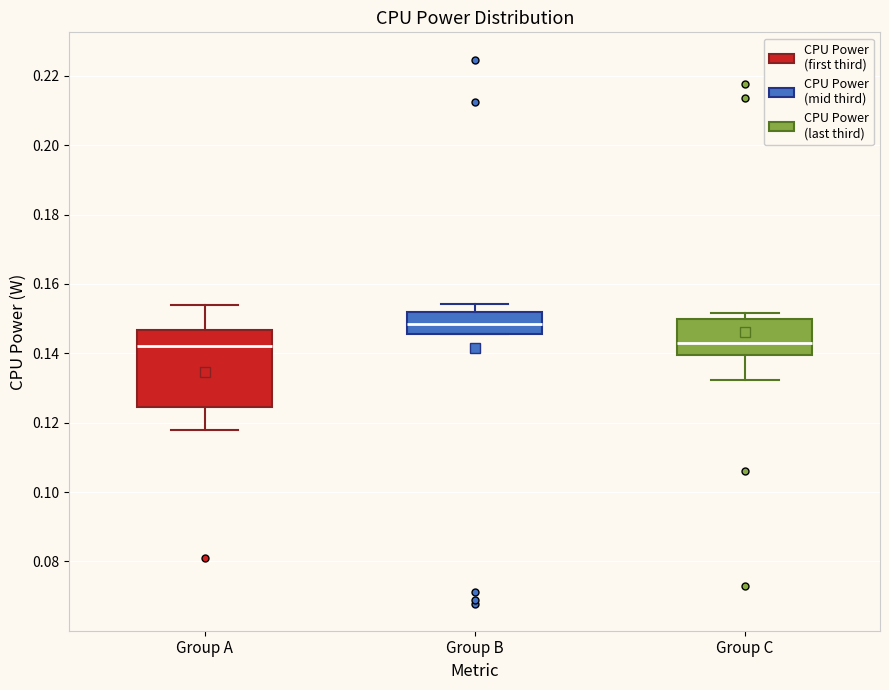

Reading left to right, read every box against the y-axis: the position of its median line, the range the box covers, and the ends of its whiskers. The values are not printed on the chart, so give them approximately, as read against the axis.

Group A: median 0.142, box 0.124 to 0.146, whiskers 0.118 to 0.154
Group B: median 0.148, box 0.146 to 0.152, whiskers 0.146 to 0.154
Group C: median 0.144, box 0.140 to 0.150, whiskers 0.132 to 0.152